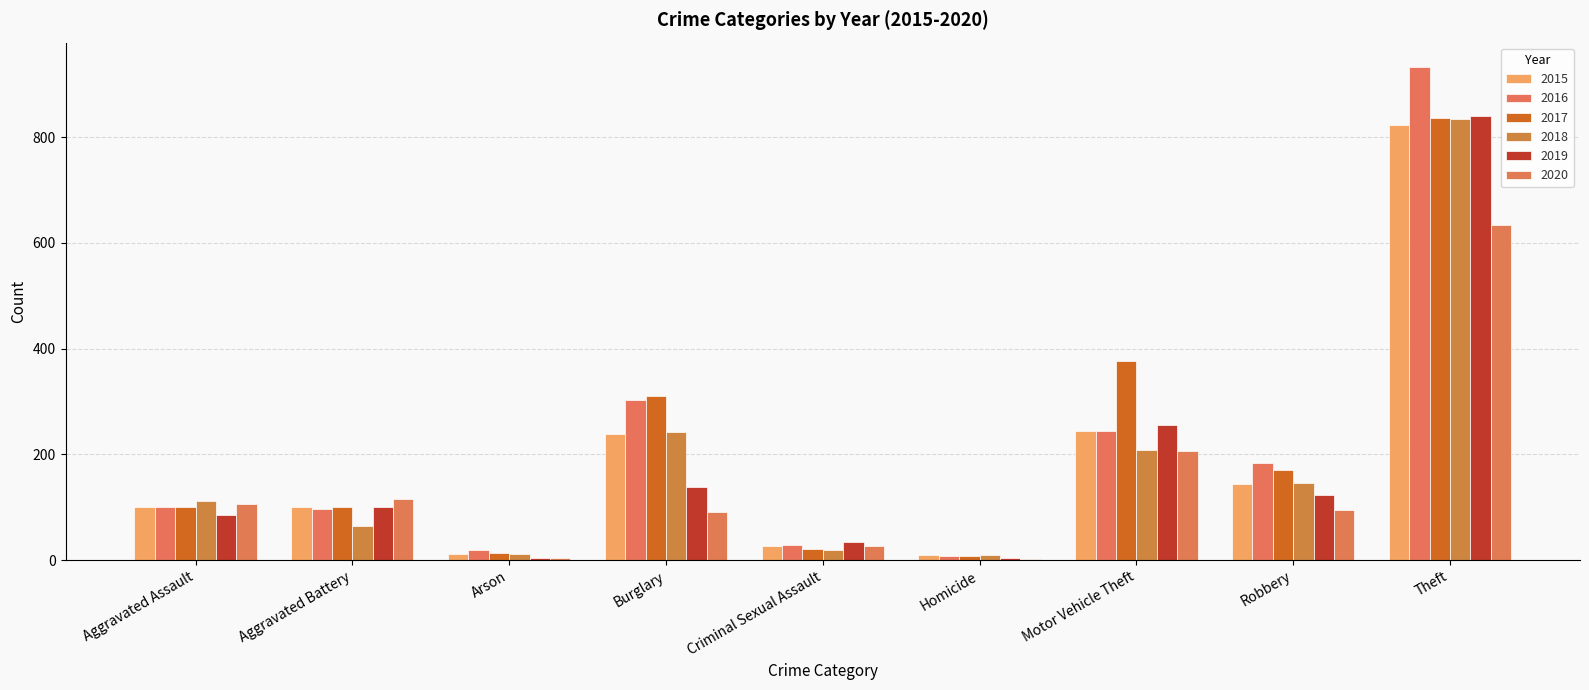

The value of 2018 at Robbery is 234. True or false?

False